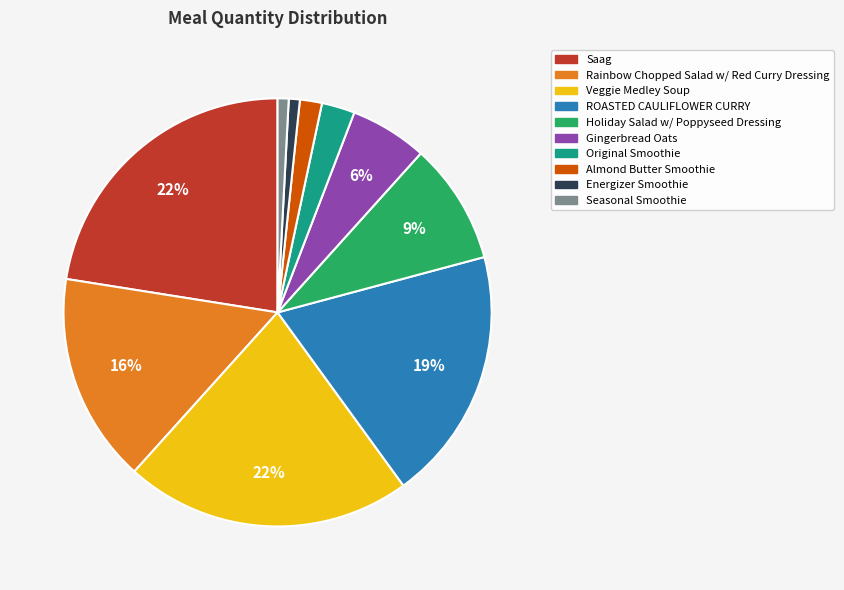

True or false: Veggie Medley Soup accounts for 33% of the total.

False